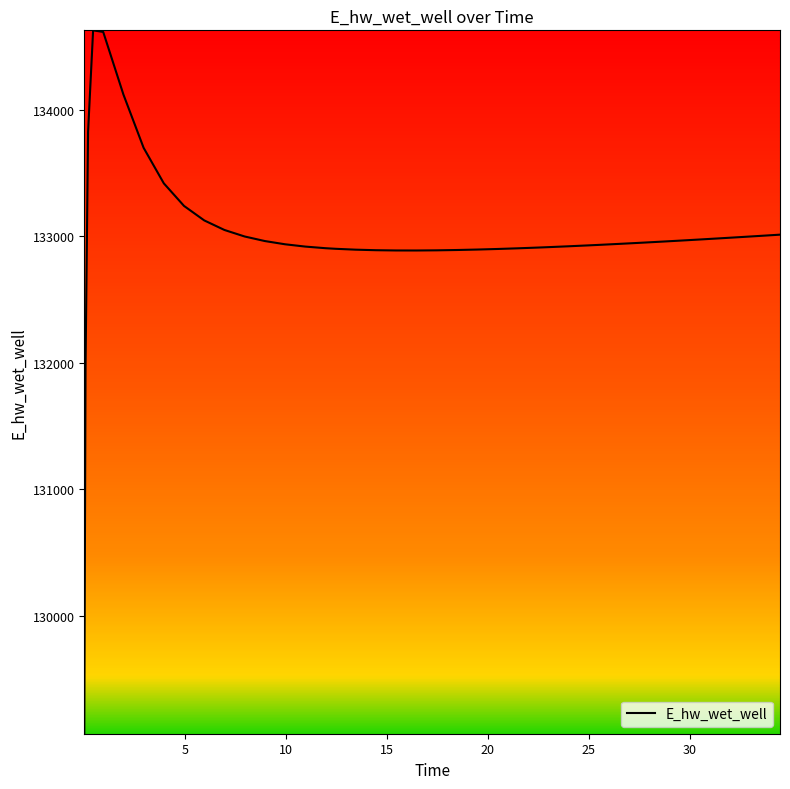

What is the difference between the maximum and minimum values?

5557.7